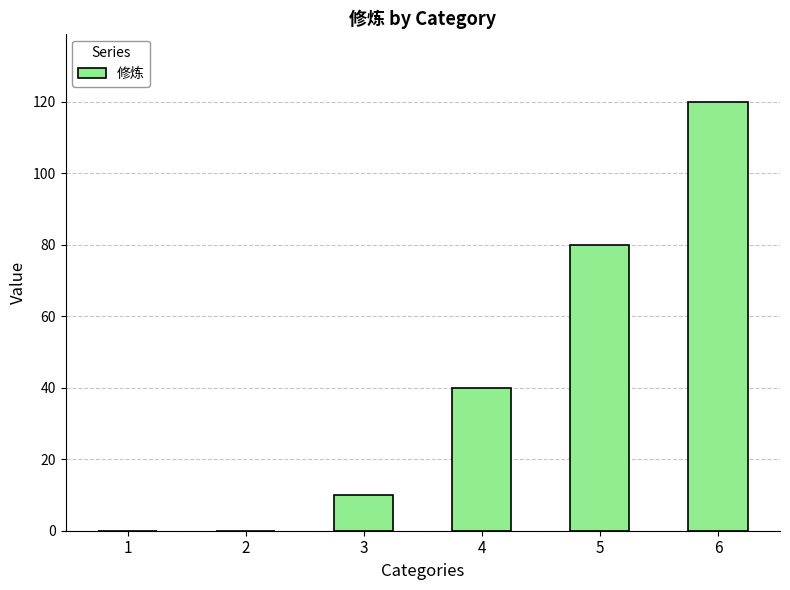

What is the change in value from 3 to 5?

+70